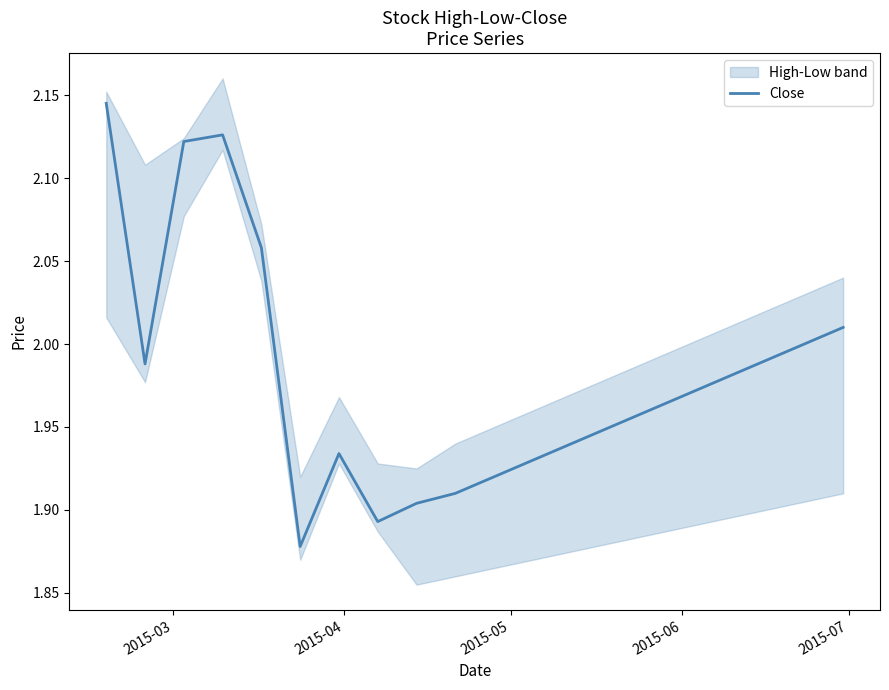

The value at 14 is 1.0. True or false?

False